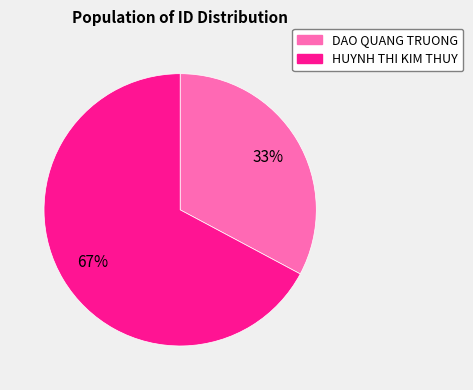

What percentage is the HUYNH THI KIM THUY slice, to the nearest percent?

67%